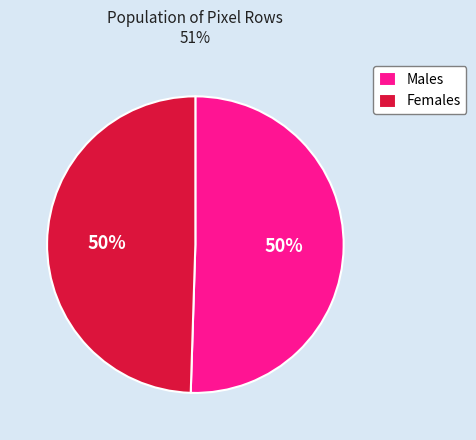

To the nearest percent, what percentage of the pie is Females?

50%